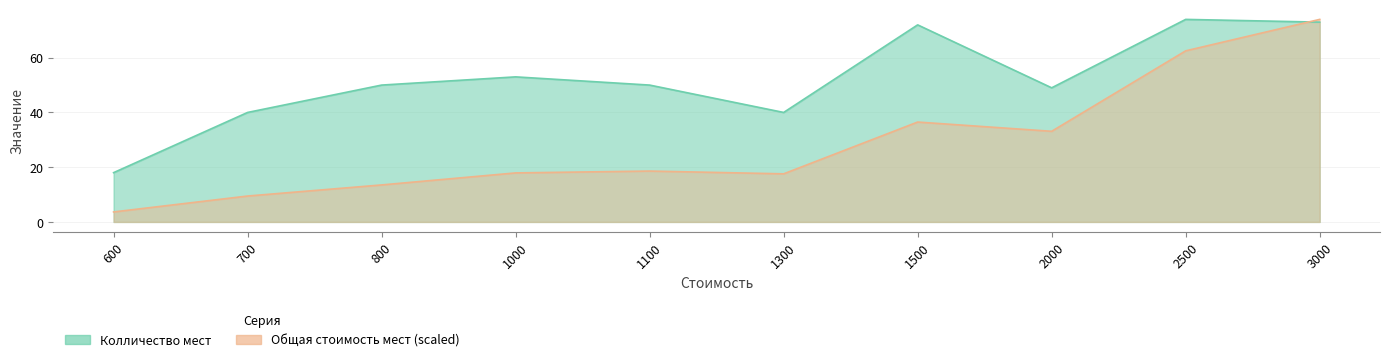

At which category does the chart reach its minimum across all series?

600